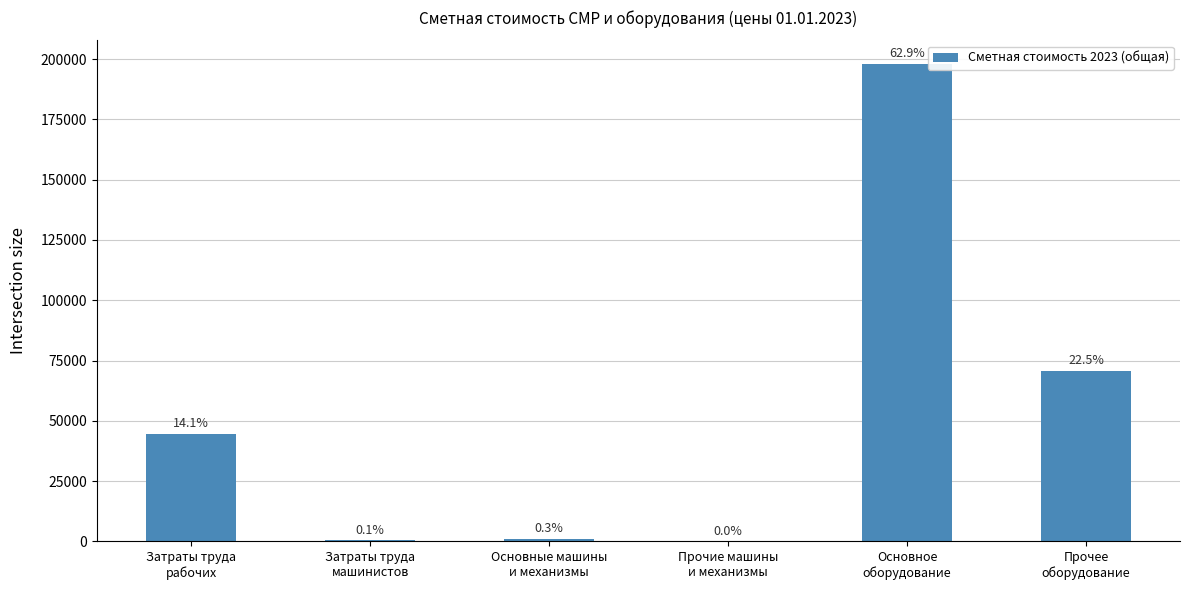

Reading left to right, transcribe all the data shown in this chart.

44446.3	434.0	909.3	33.1	197876.2	70685.1